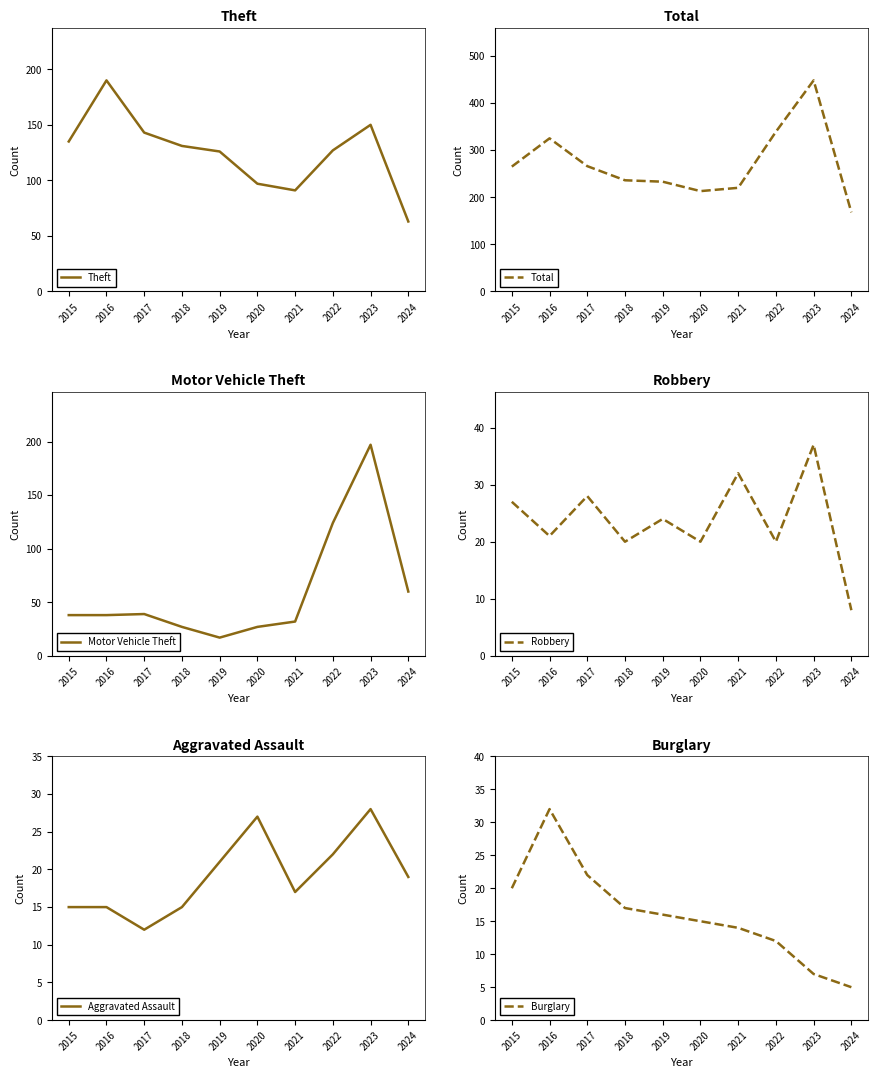

Rank the series by their maximum value, from lowest to highest.

Aggravated Assault, Burglary, Robbery, Theft, Motor Vehicle Theft, Total